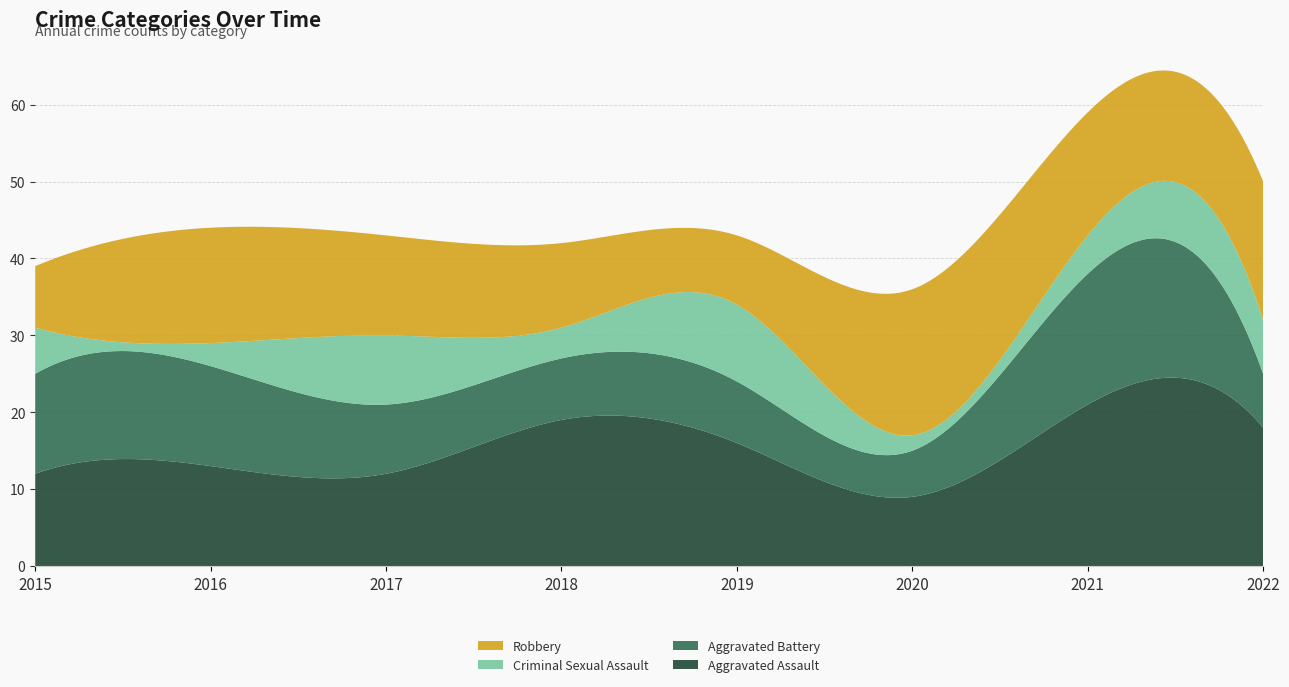

Reading left to right, list all the values displayed in this chart.

Aggravated Assault: 2015=12	2016=13	2017=12	2018=19	2019=16	2020=9	2021=21	2022=18
Aggravated Battery: 2015=13	2016=13	2017=9	2018=8	2019=8	2020=6	2021=17	2022=7
Criminal Sexual Assault: 2015=6	2016=3	2017=9	2018=4	2019=10	2020=2	2021=5	2022=7
Robbery: 2015=8	2016=15	2017=13	2018=11	2019=9	2020=19	2021=16	2022=18